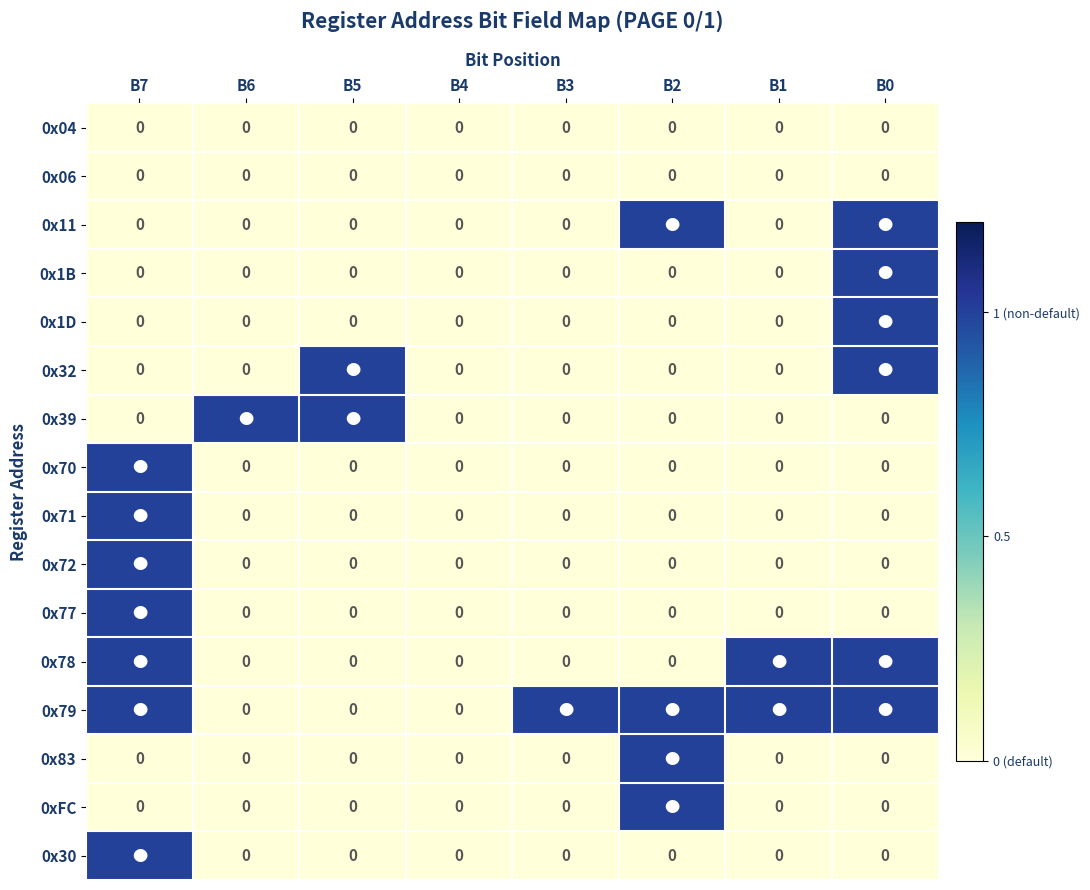

How many series are shown in this chart?

16